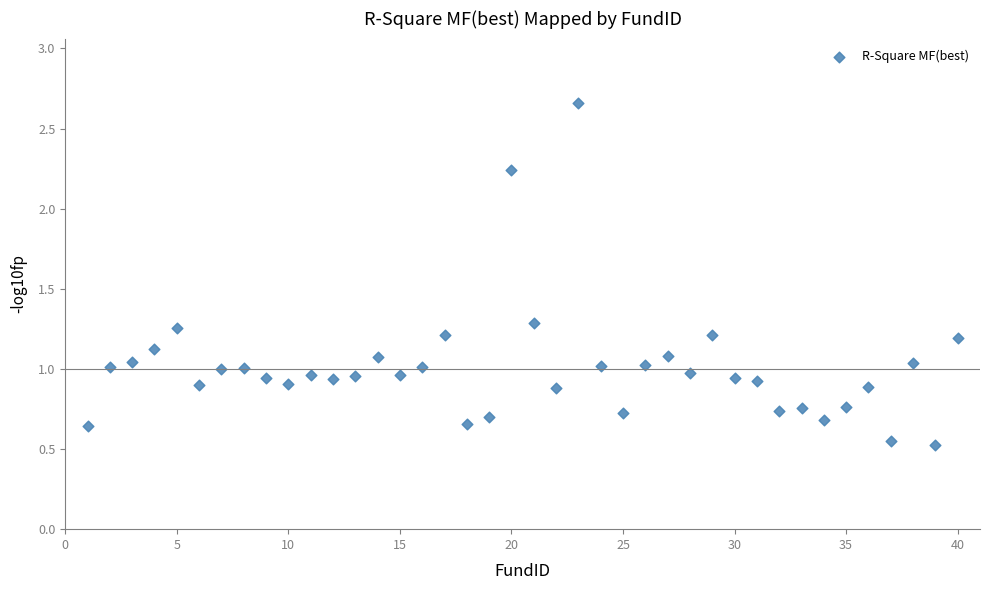

What is the range of Y values (max minus min)?

2.1